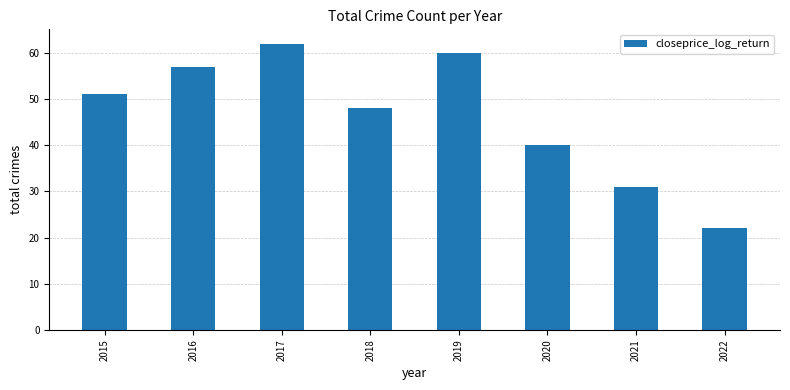

Rank the categories by value from lowest to highest.

2022, 2021, 2020, 2018, 2015, 2016, 2019, 2017